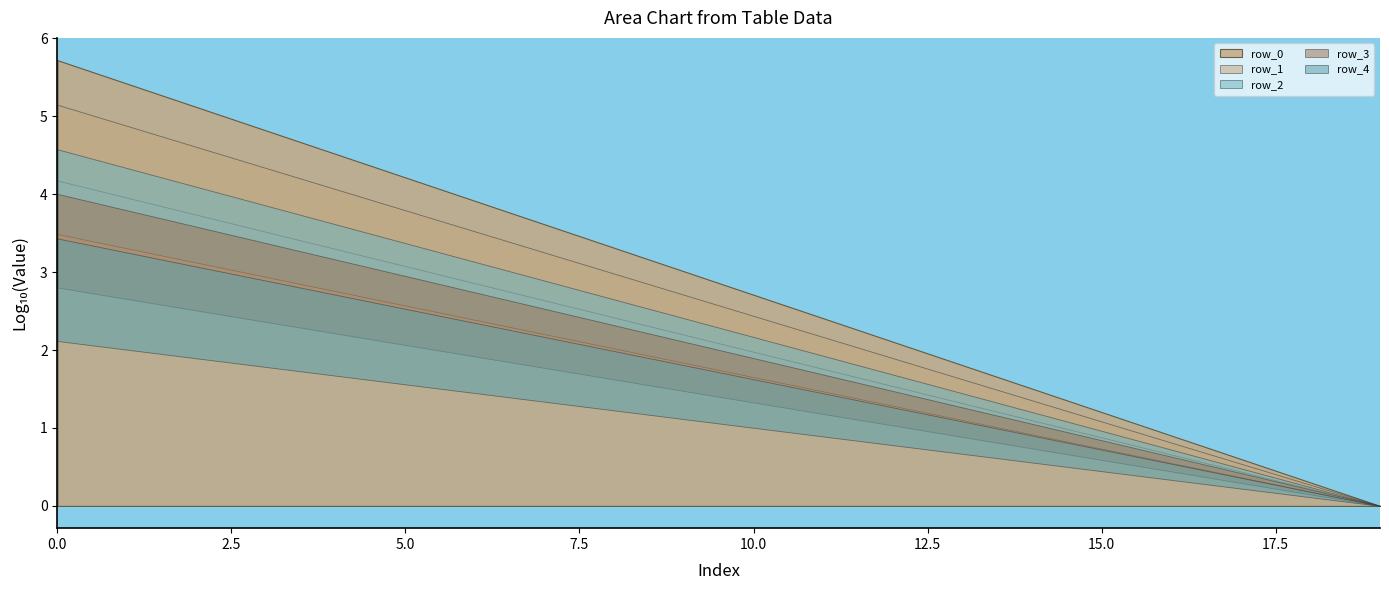

The row_4 series shows 234599517727437035127262592657269067078522071805632358286482727540382449270733668352 at 10. True or false?

False